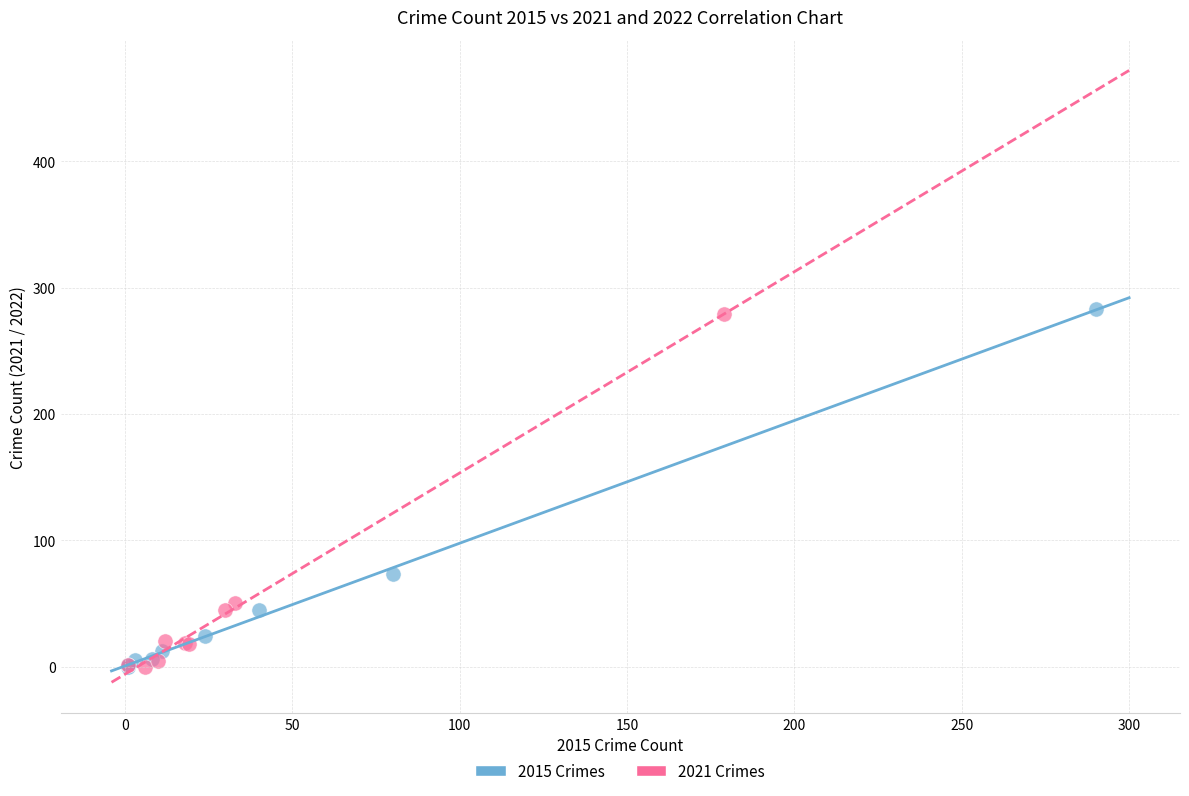

Which series has the widest spread of Y values?

2015 Crimes